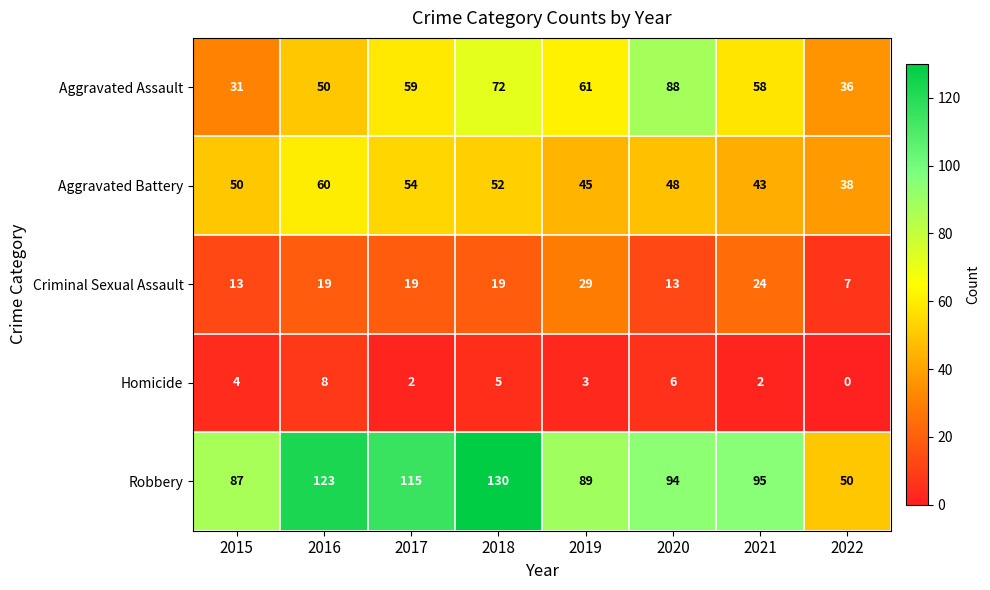

The value of Criminal Sexual Assault at 2019 is 29. True or false?

True